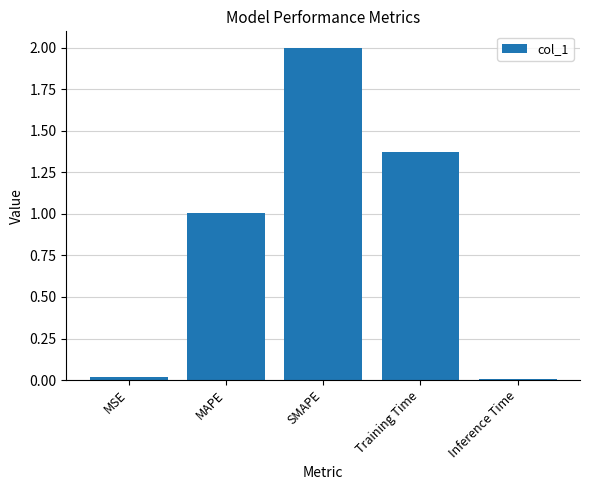

The chart shows a value of 2.0 at SMAPE. True or false?

True